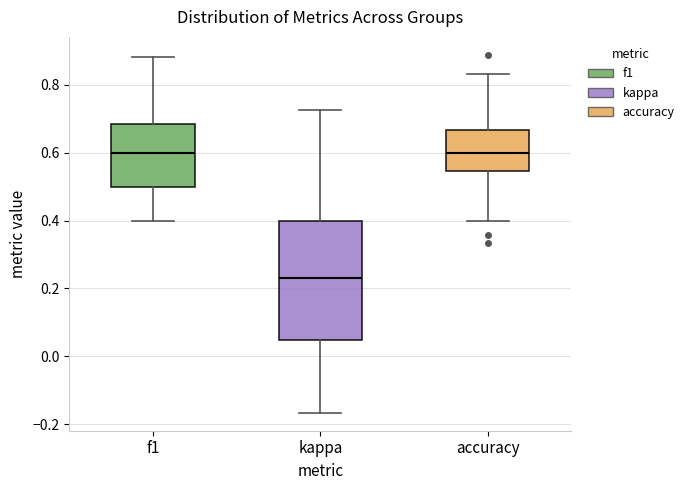

Which box is the tallest, from its lower edge to its upper edge?

kappa